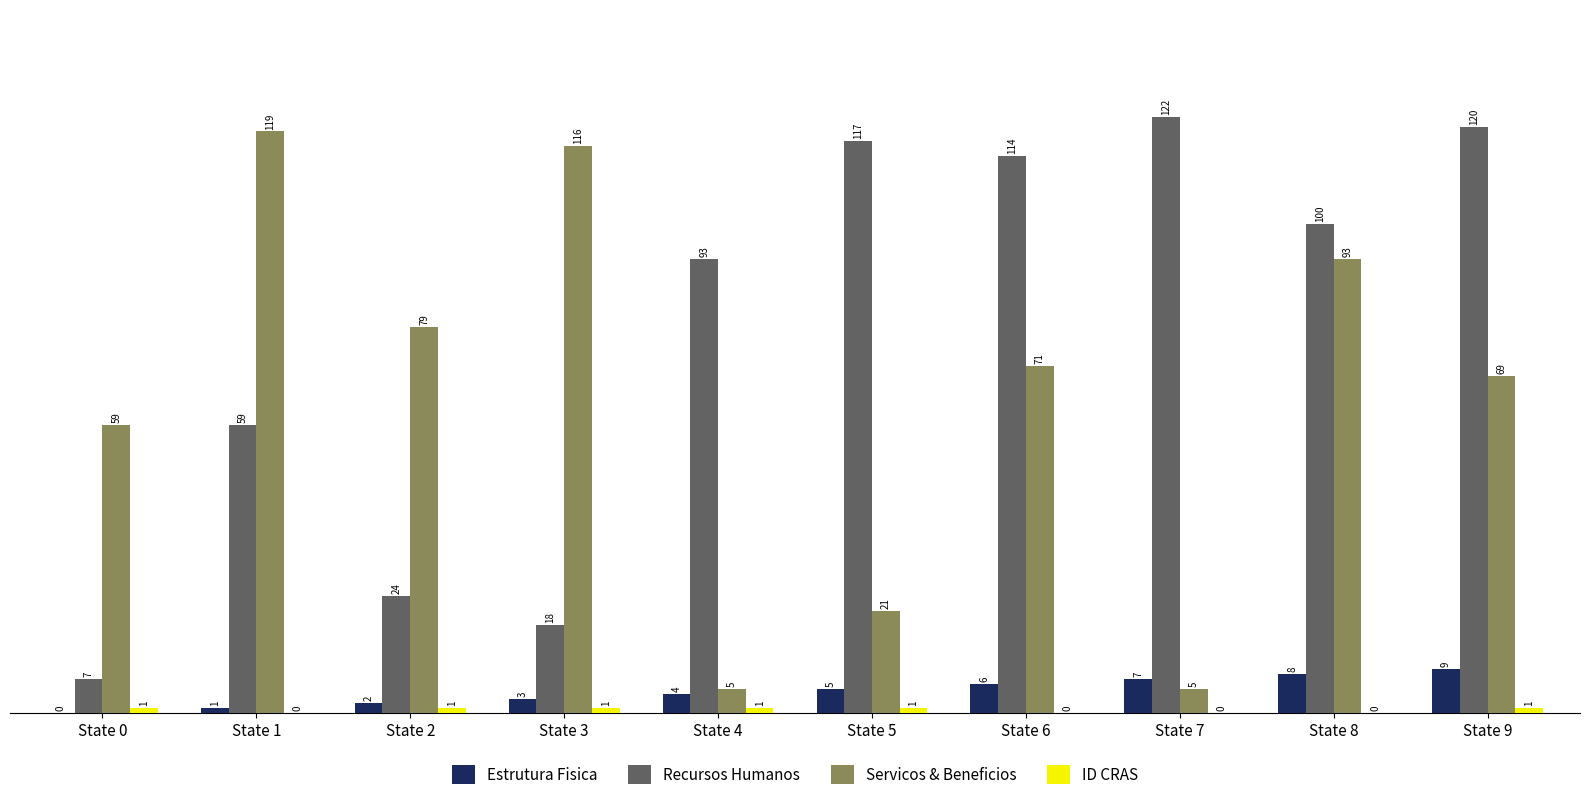

Which series has the largest total across all categories?

Recursos Humanos